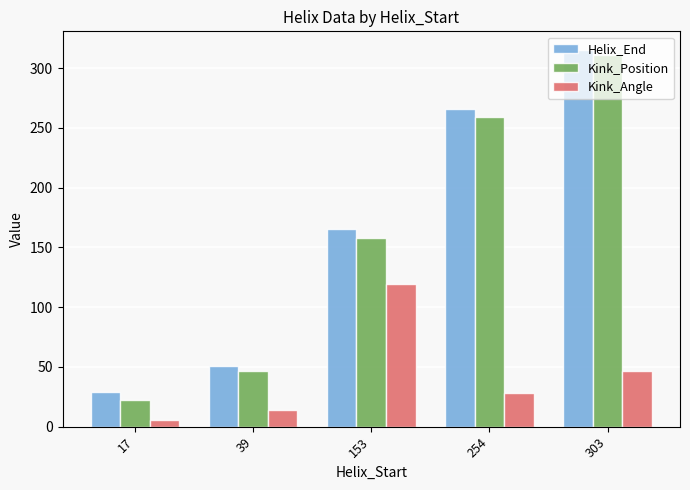

At which label is Kink_Position closest to 166?

153